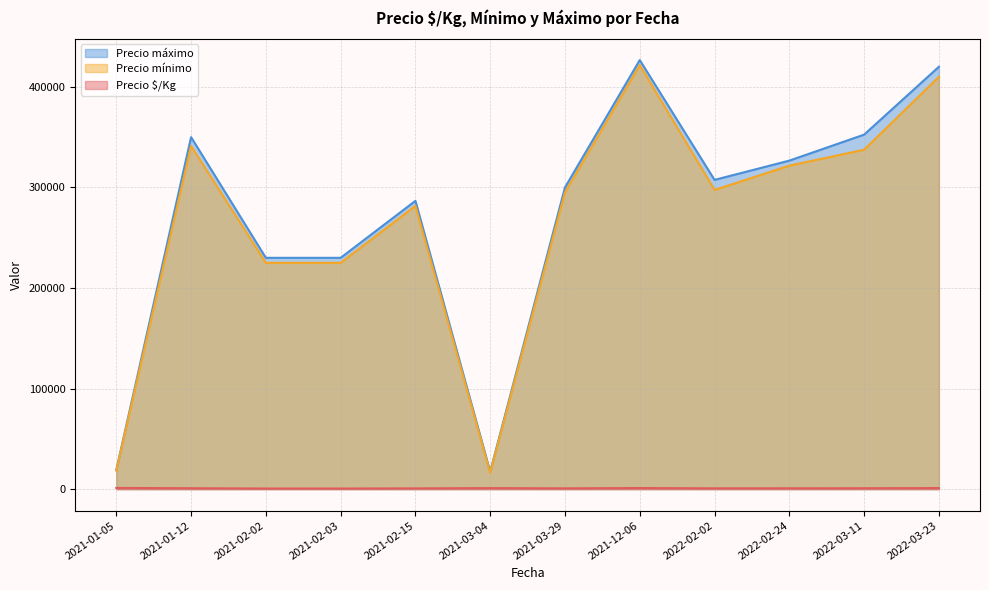

What are all the series names shown in the legend?

Precio máximo, Precio mínimo, Precio $/Kg